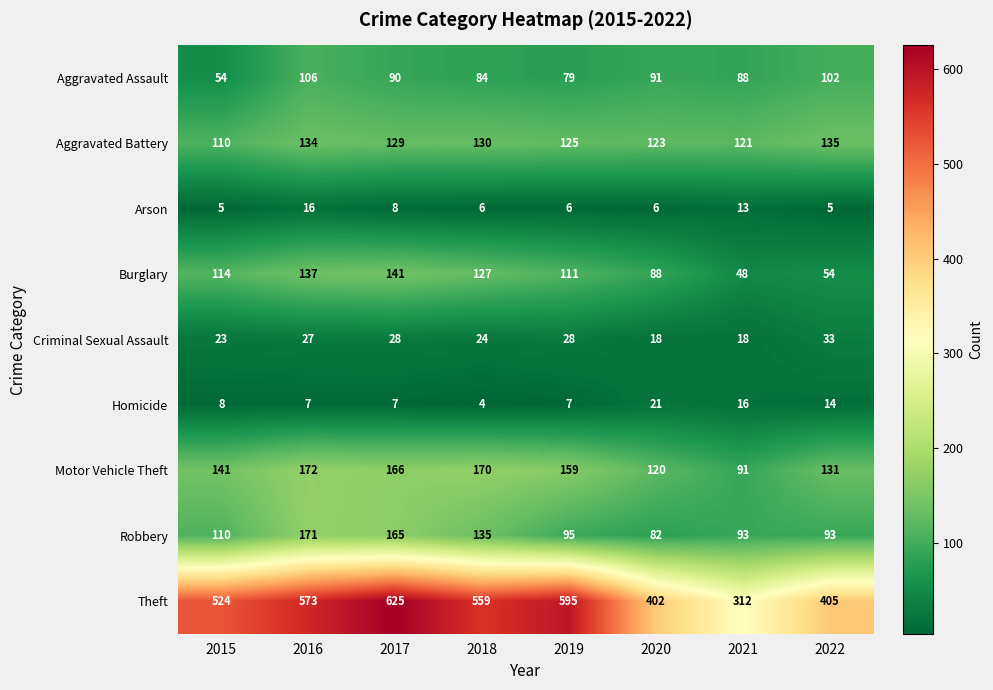

What is the lowest value of the Arson series?

5